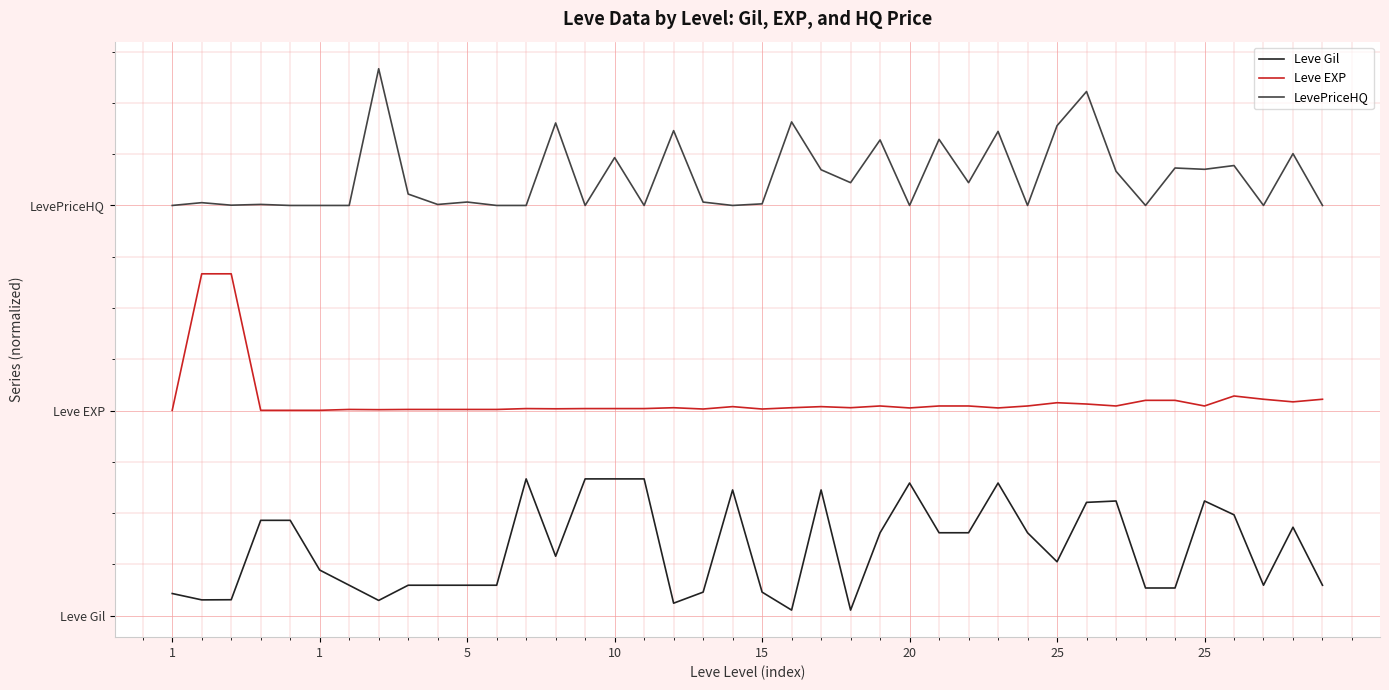

Reading left to right, extract all data points from this chart.

Leve Gil: 0.1	0.1	0.1	0.6	0.6	0.3	0.2	0.1	0.2	0.2	0.2	0.2	0.8	0.3	0.8	0.8	0.8	0.1	0.1	0.7	0.1	0.0	0.7	0.0	0.5	0.8	0.5	0.5	0.8	0.5	0.3	0.7	0.7	0.2	0.2	0.7	0.6	0.2	0.5	0.2
Leve EXP: 1.2	2.0	2.0	1.2	1.2	1.2	1.2	1.2	1.2	1.2	1.2	1.2	1.2	1.2	1.2	1.2	1.2	1.2	1.2	1.2	1.2	1.2	1.2	1.2	1.2	1.2	1.2	1.2	1.2	1.2	1.2	1.2	1.2	1.3	1.3	1.2	1.3	1.3	1.3	1.3
LevePriceHQ: 2.4	2.4	2.4	2.4	2.4	2.4	2.4	3.2	2.5	2.4	2.4	2.4	2.4	2.9	2.4	2.7	2.4	2.8	2.4	2.4	2.4	2.9	2.6	2.5	2.8	2.4	2.8	2.5	2.8	2.4	2.9	3.1	2.6	2.4	2.6	2.6	2.6	2.4	2.7	2.4